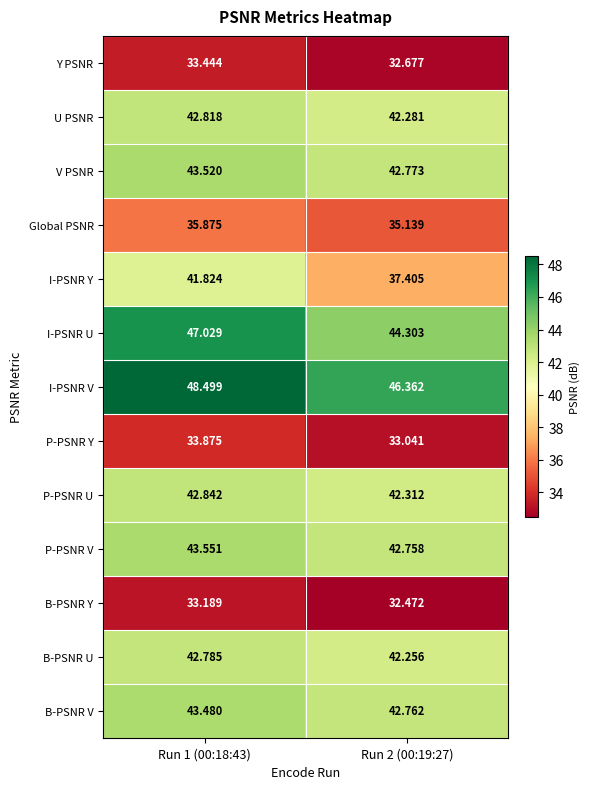

Which series has the largest total across all categories?

I-PSNR V